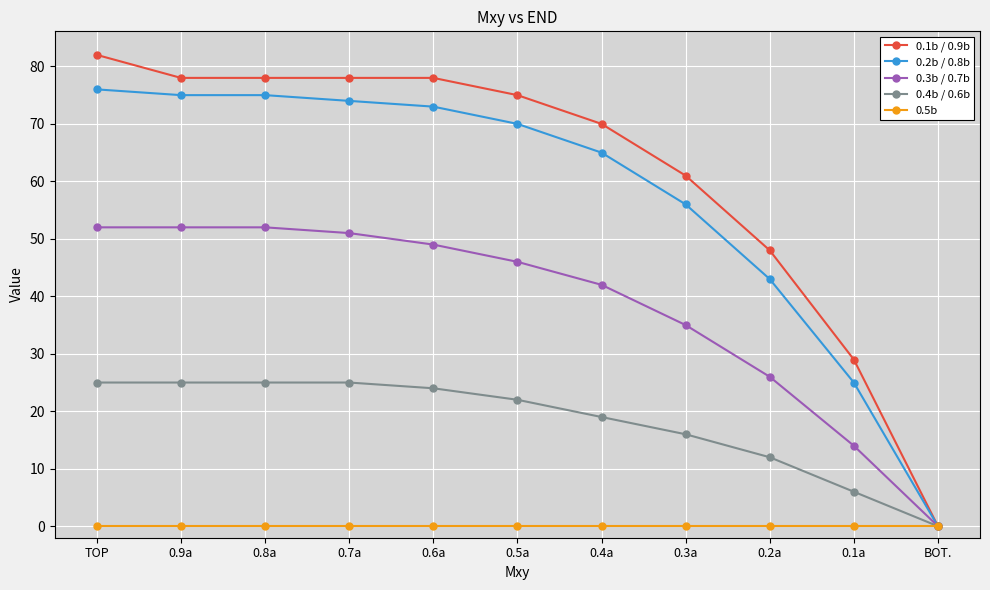

How many data points in 0.2b / 0.8b are less than 70?

5